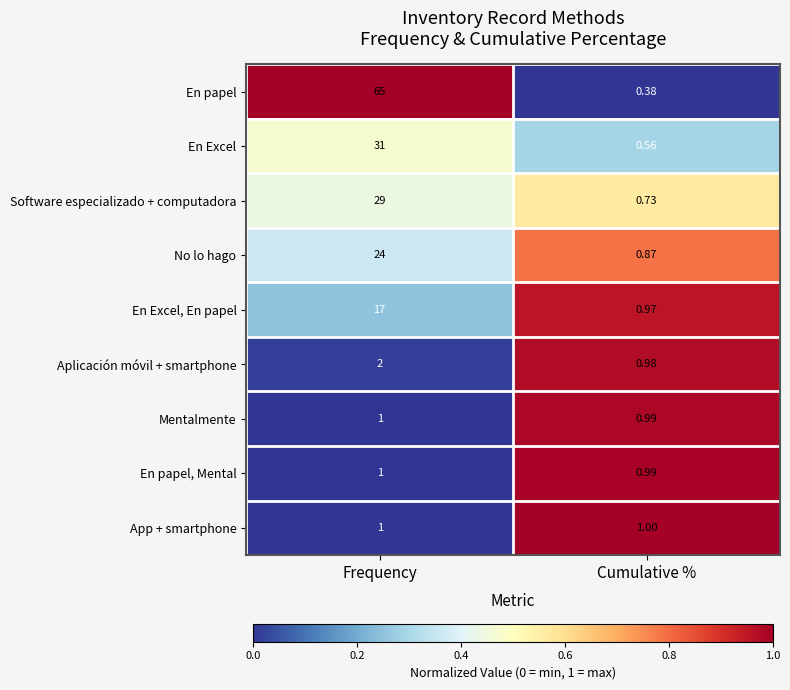

Is the value of No lo hago at Cumulative % greater than the value of App + smartphone at Frequency?

No